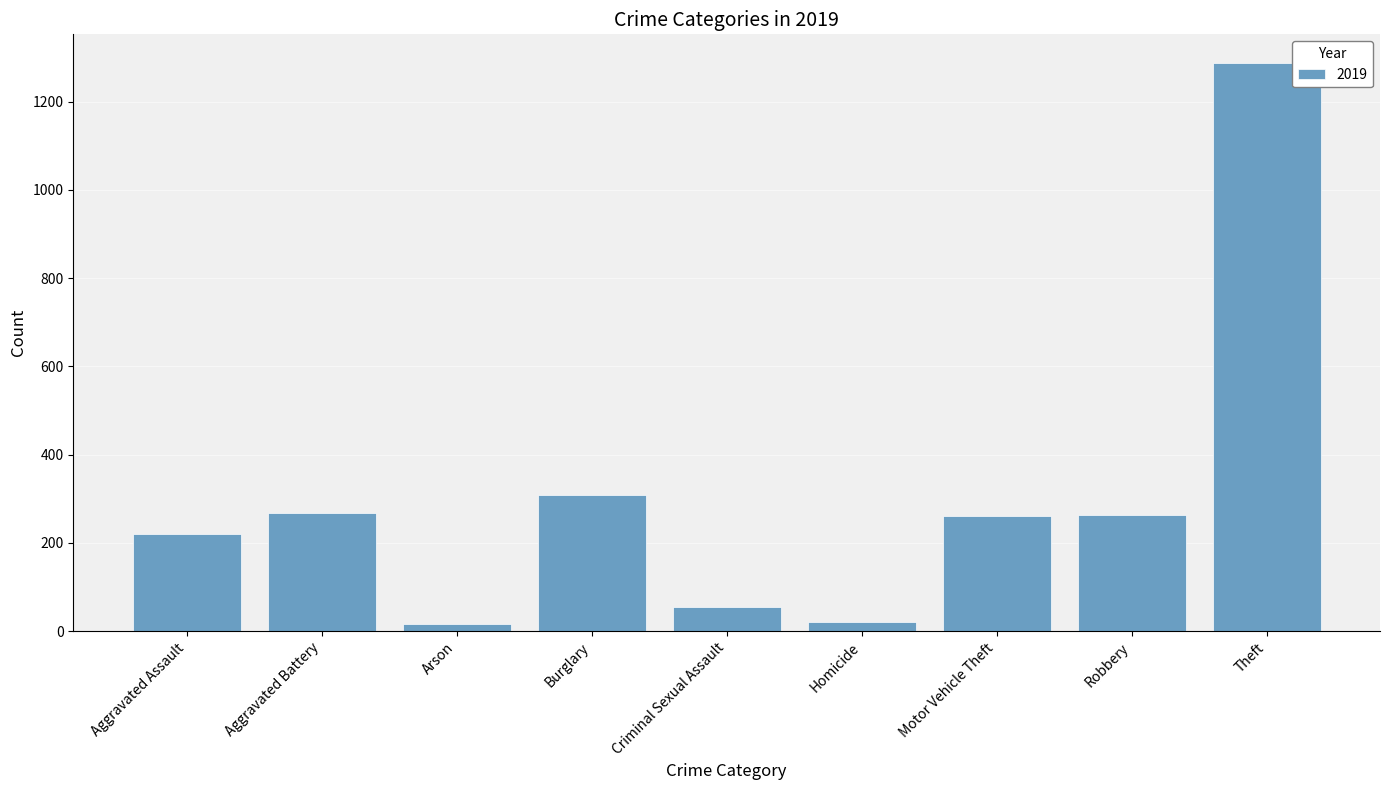

Is it true that the value at Robbery is 263?

True